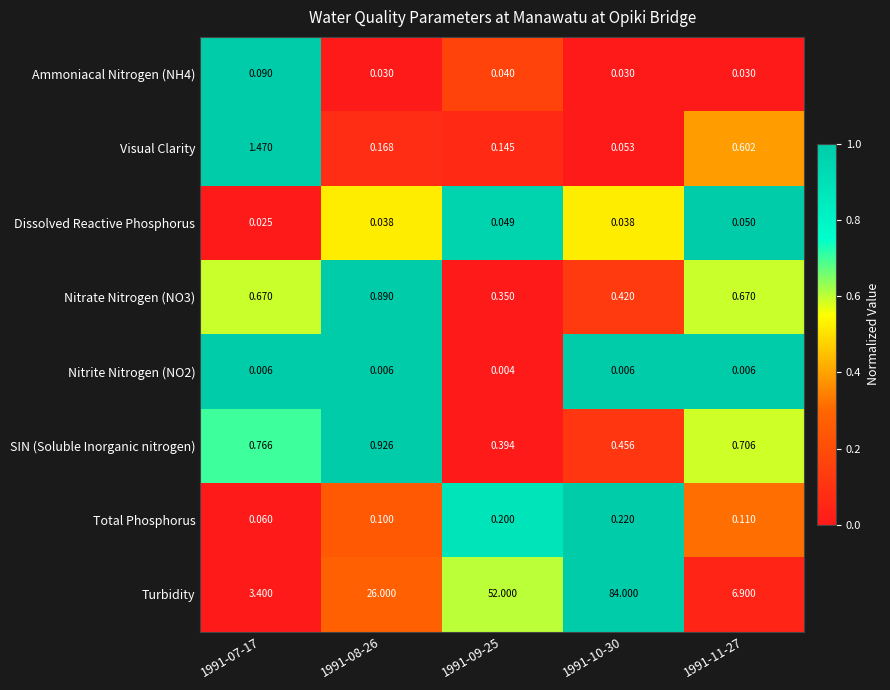

Is the value of Nitrite Nitrogen (NO2) at 1991-10-30 greater than the value of Visual Clarity at 1991-11-27?

No